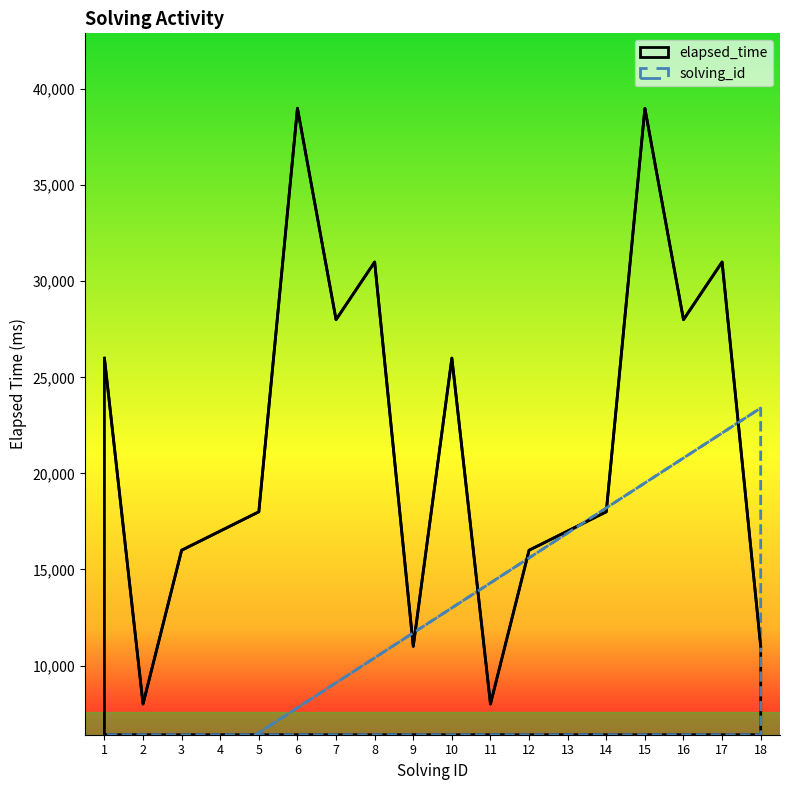

How many intersections are there between elapsed_time and solving_id?

7